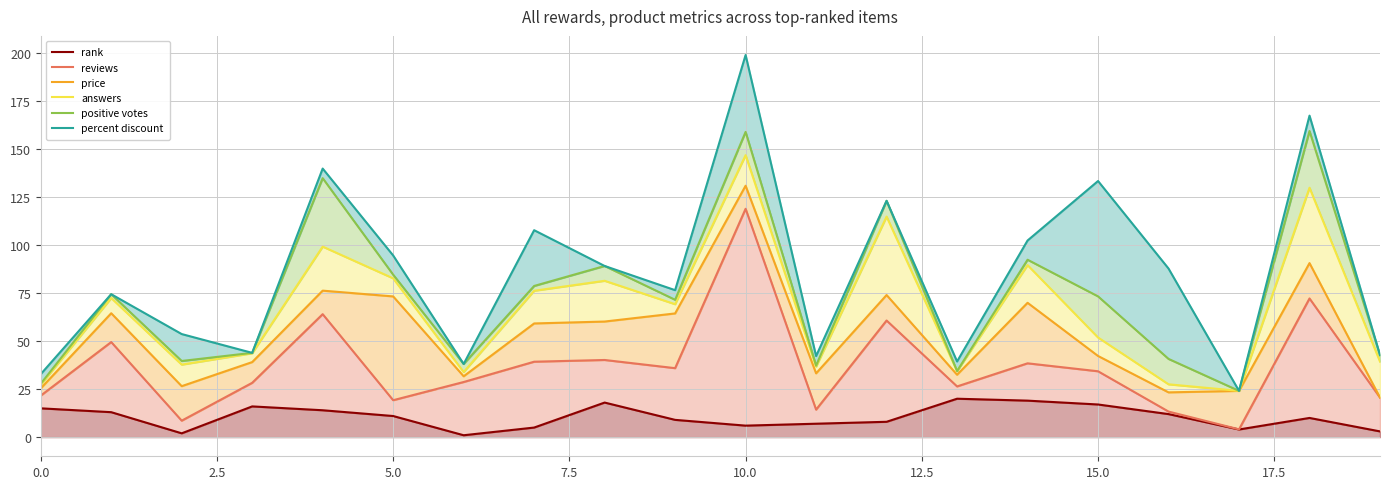

What is the approximate value of answers at 10?

146.7